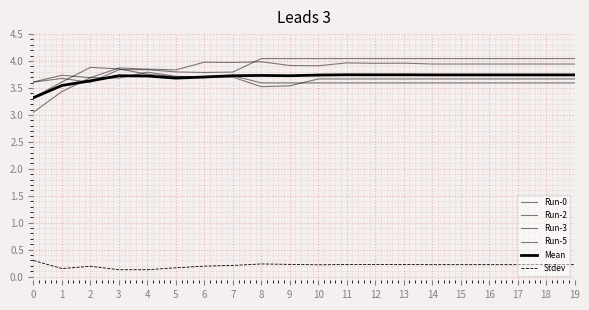

True or false: Run-0 has more than 1 points higher than both neighbors.

True